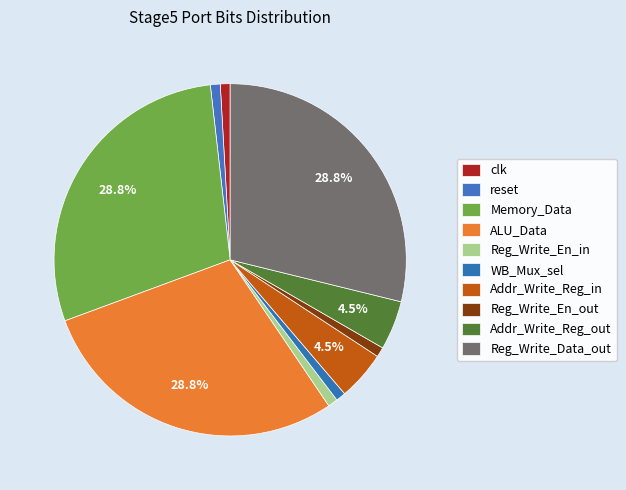

How many segments does this pie chart have?

10